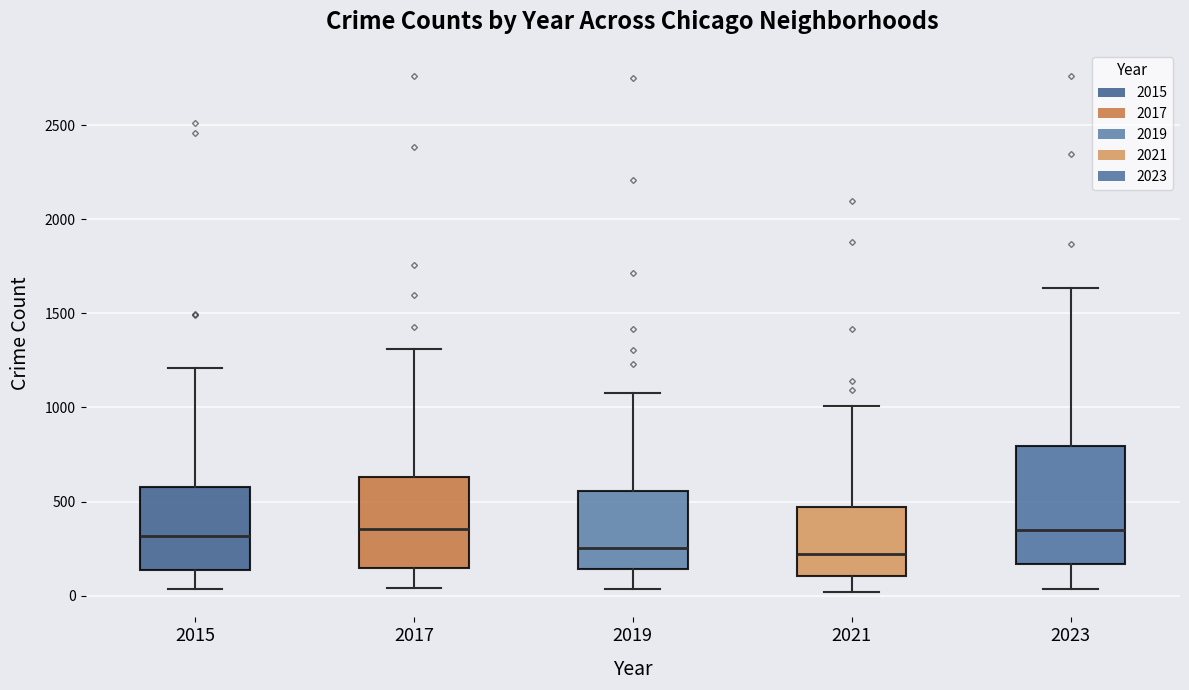

Reading left to right, transcribe this box plot: for each box, give where its median line is, the range the box spans, and where its two whiskers end, as read against the y-axis. The values are not printed on the chart, so give them approximately, as read against the axis.

2015: median 300, box 150 to 600, whiskers 50 to 1200
2017: median 350, box 150 to 650, whiskers 50 to 1300
2019: median 250, box 150 to 550, whiskers 50 to 1100
2021: median 200, box 100 to 450, whiskers 0 to 1000
2023: median 350, box 150 to 800, whiskers 50 to 1650